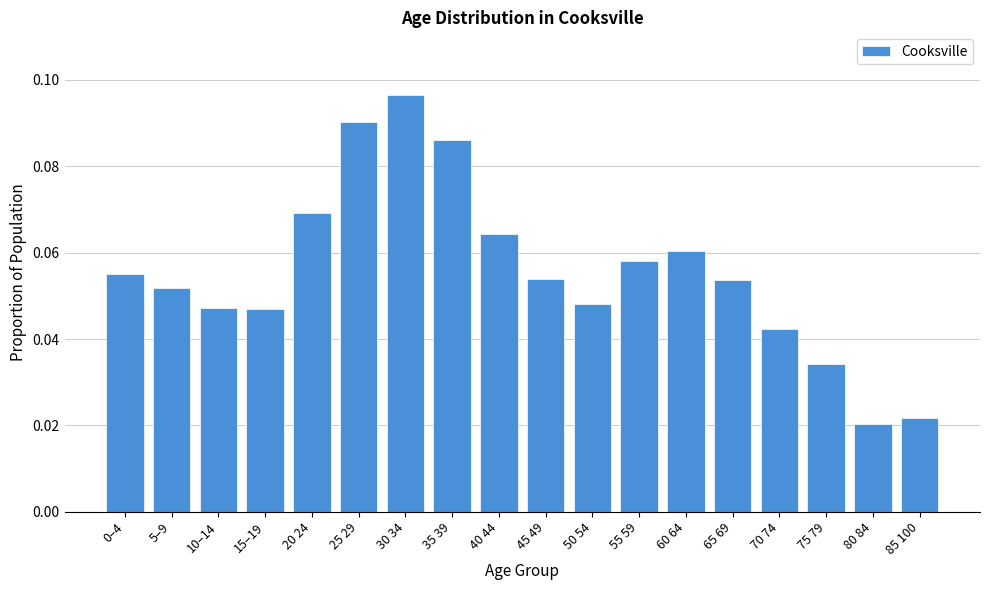

Which has a higher value, 65 69 or 35 39?

35 39